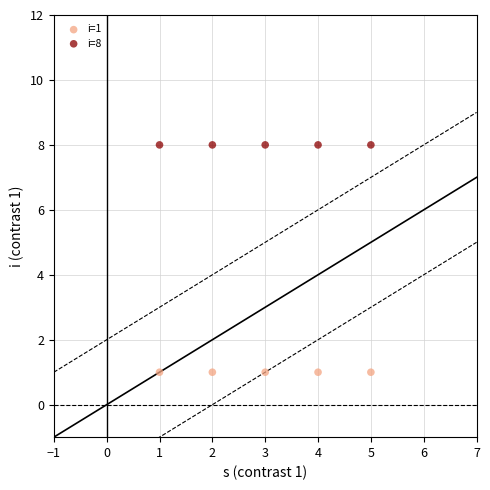

Which series reaches the maximum Y coordinate?

i=8